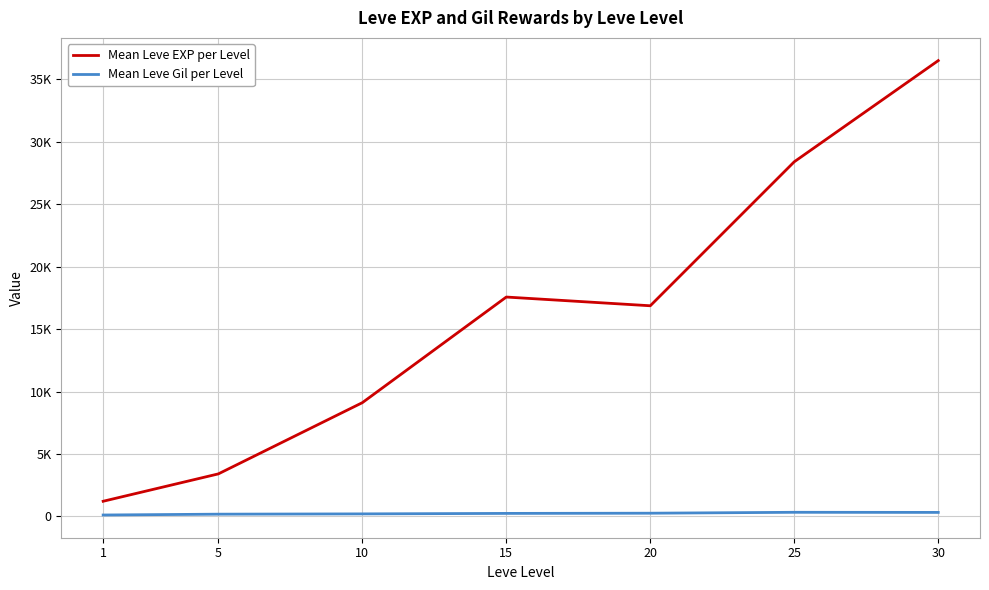

The Mean Leve EXP per Level series shows 57373.6 at 30. True or false?

False